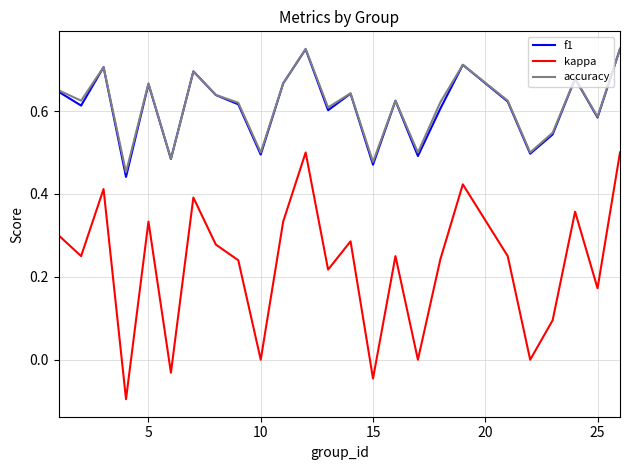

True or false: f1 and kappa intersect in this chart.

False